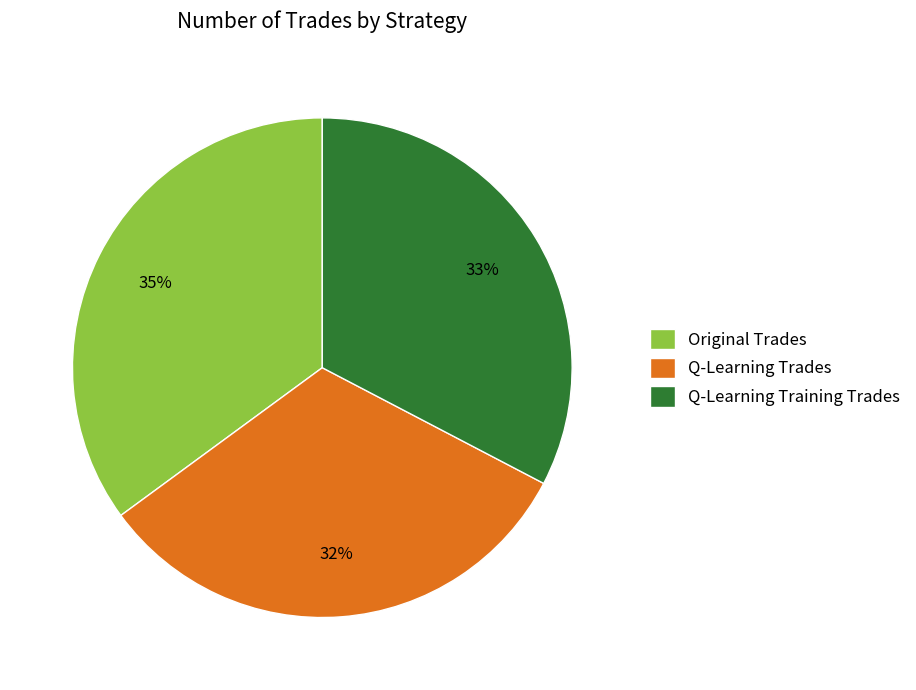

Combined, do Original Trades and Q-Learning Training Trades account for over 50%?

Yes